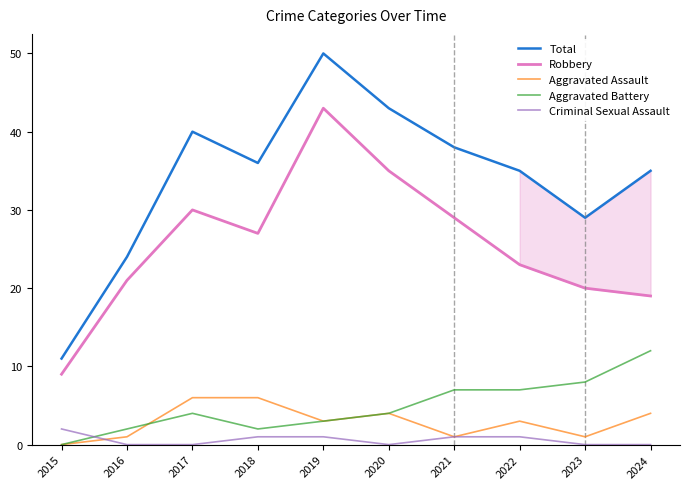

True or false: Aggravated Battery and Robbery intersect in this chart.

False